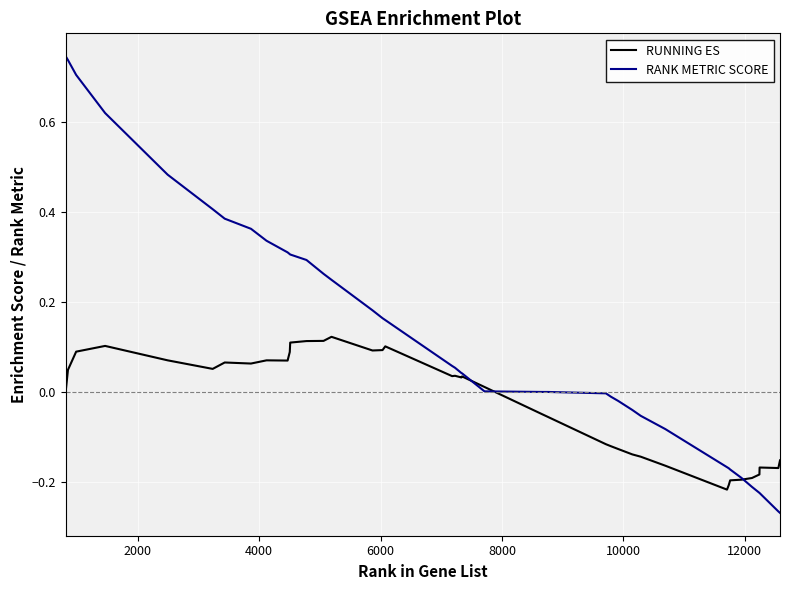

Which series has the largest total across all categories?

RANK METRIC SCORE